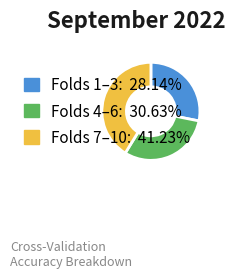

Do Folds 4–6: 30.63% and Folds 1–3: 28.14% together represent more than half of the pie?

Yes